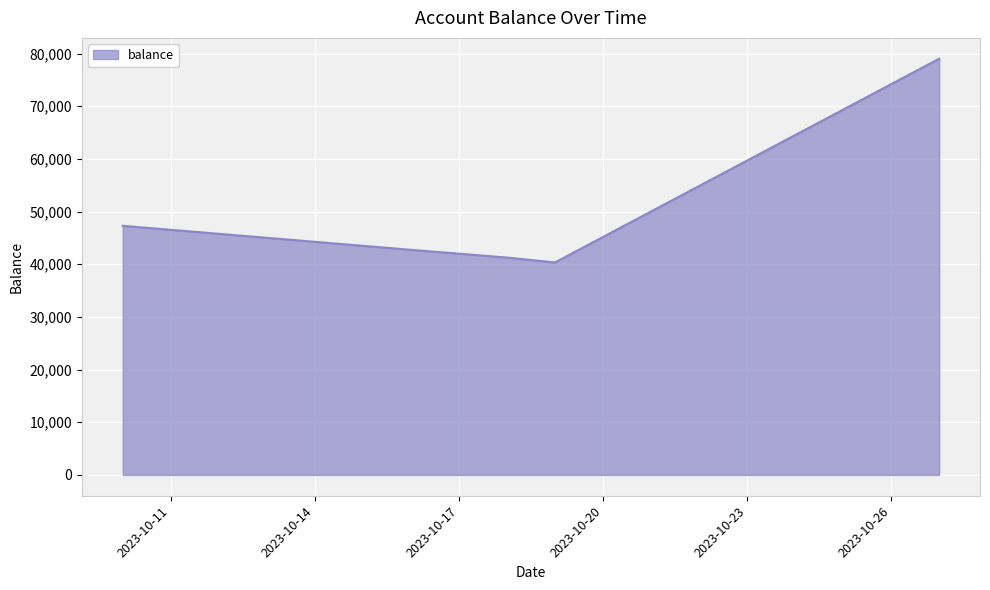

What is the smallest value displayed?

40338.3